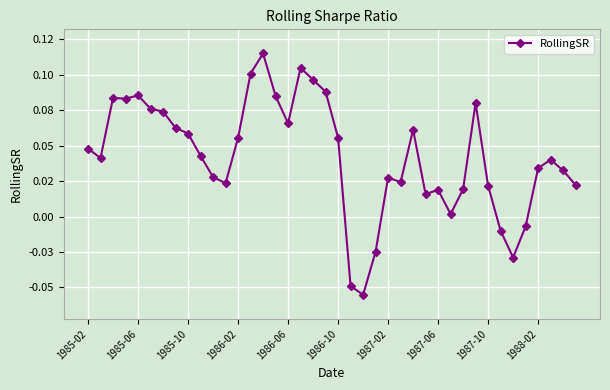

Is this an area chart (filled region under the line)?

No